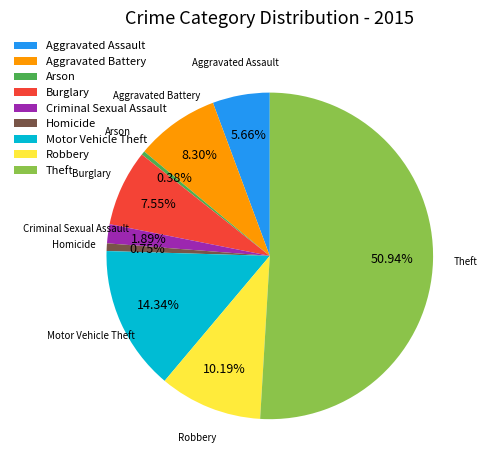

Between Criminal Sexual Assault and Homicide, which is larger?

Criminal Sexual Assault